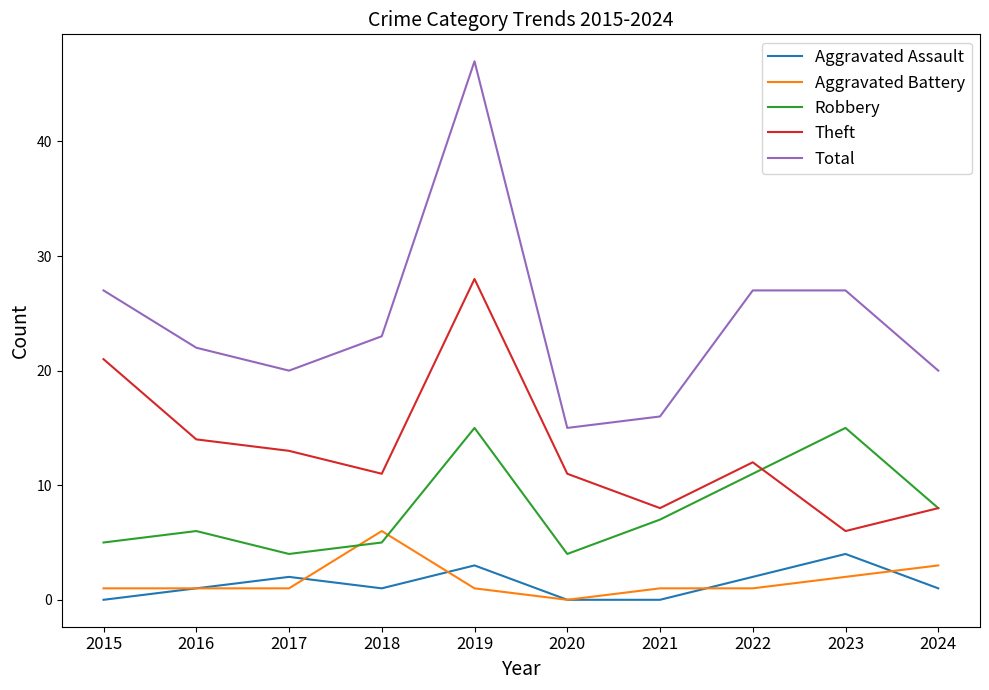

Is the value of Theft at 2022 greater than the value of Total at 2015?

No